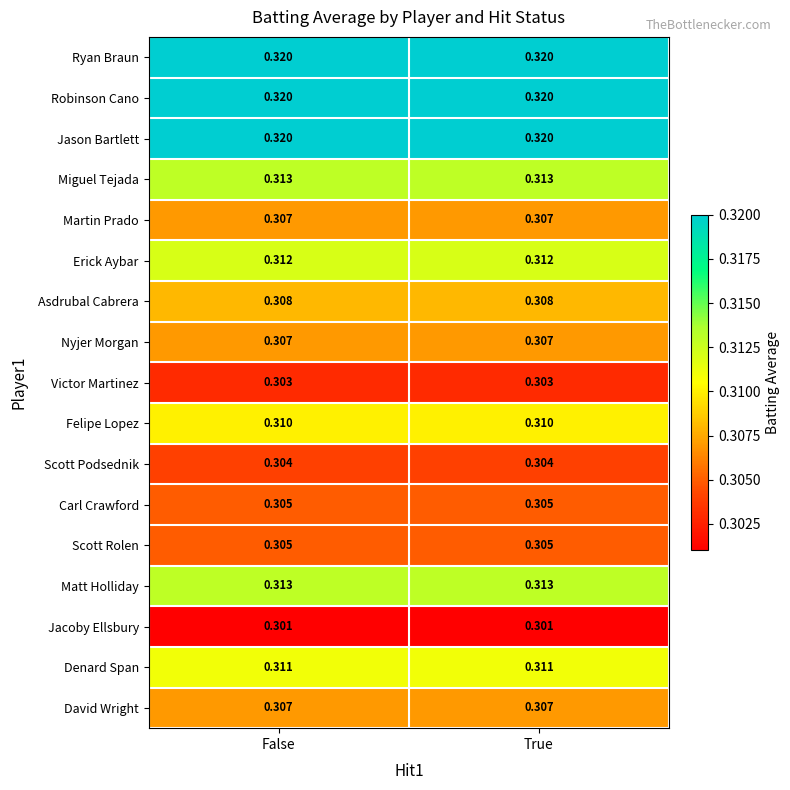

Rank the series at True from highest to lowest value.

Ryan Braun, Robinson Cano, Jason Bartlett, Miguel Tejada, Matt Holliday, Erick Aybar, Denard Span, Felipe Lopez, Asdrubal Cabrera, Martin Prado, Nyjer Morgan, David Wright, Carl Crawford, Scott Rolen, Scott Podsednik, Victor Martinez, Jacoby Ellsbury